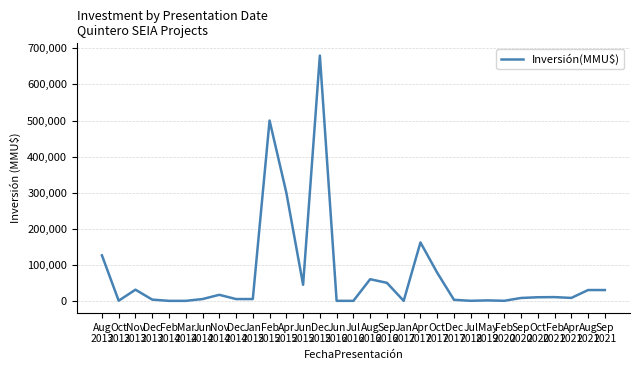

What position from the right is Aug
2021?

2